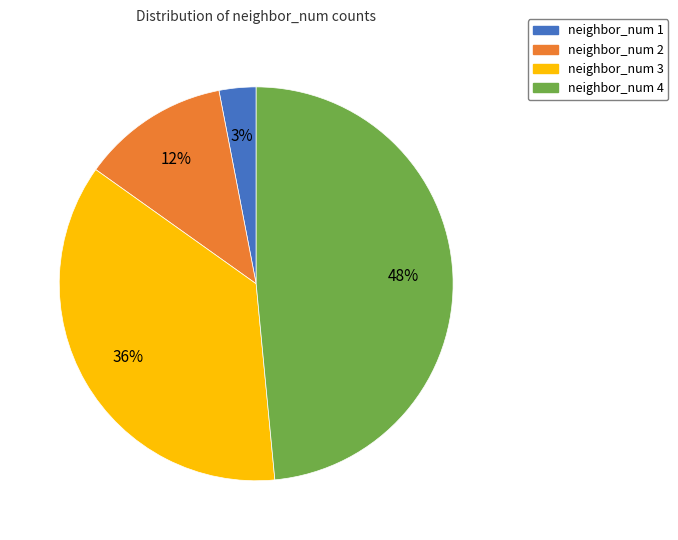

Combined, do neighbor_num 1 and neighbor_num 4 account for over 50%?

Yes